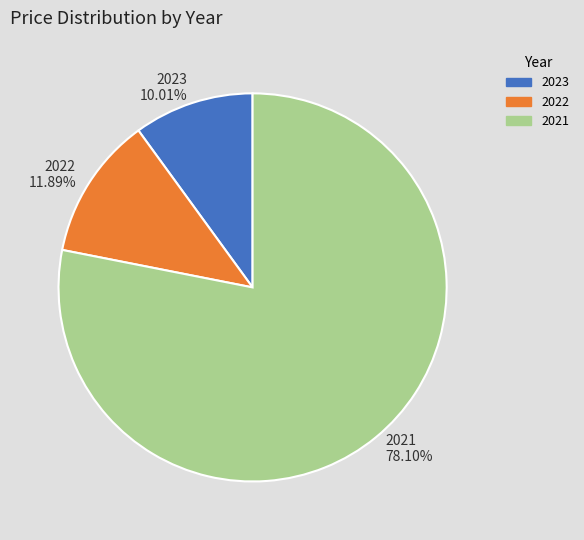

What is the smallest slice in the pie chart?

2023